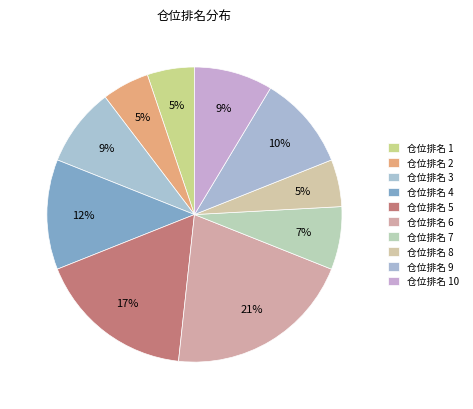

How many slices are in this pie chart?

10